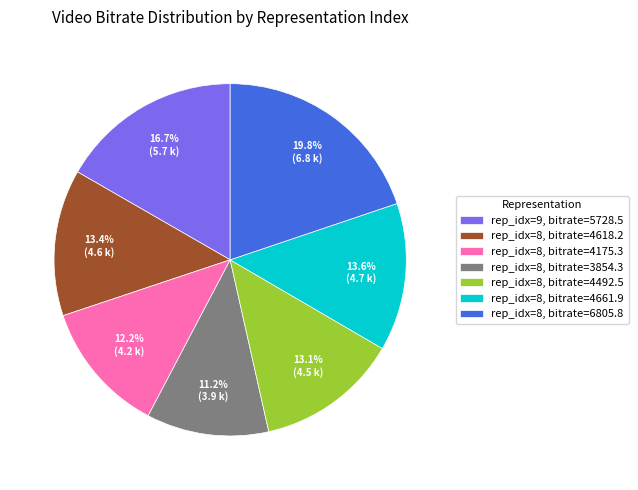

What is the largest slice in the pie chart?

rep_idx=8, bitrate=6805.8